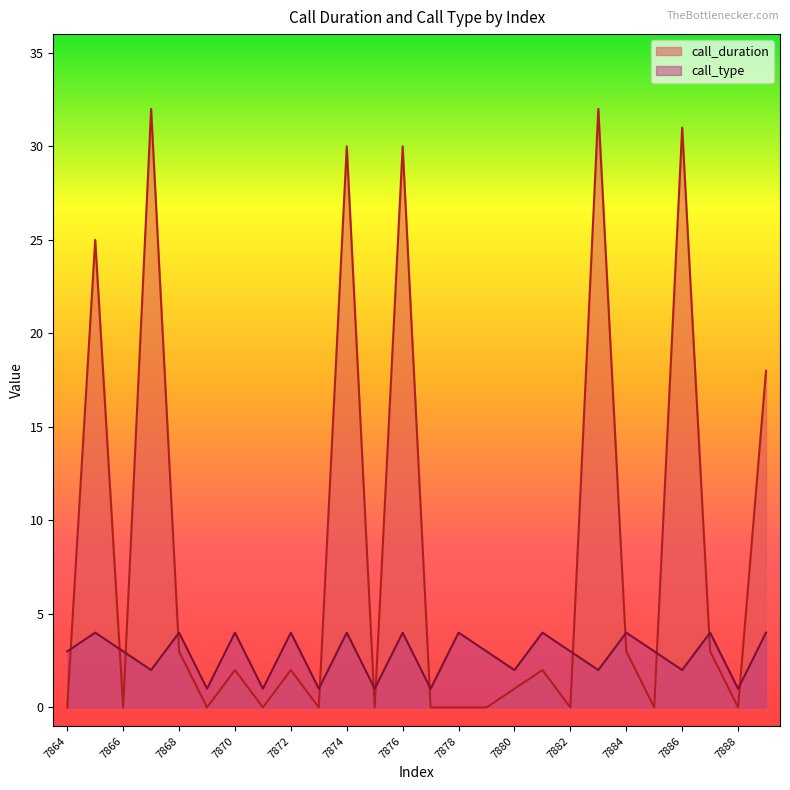

Which has a higher value, 7882 or 7879?

7882